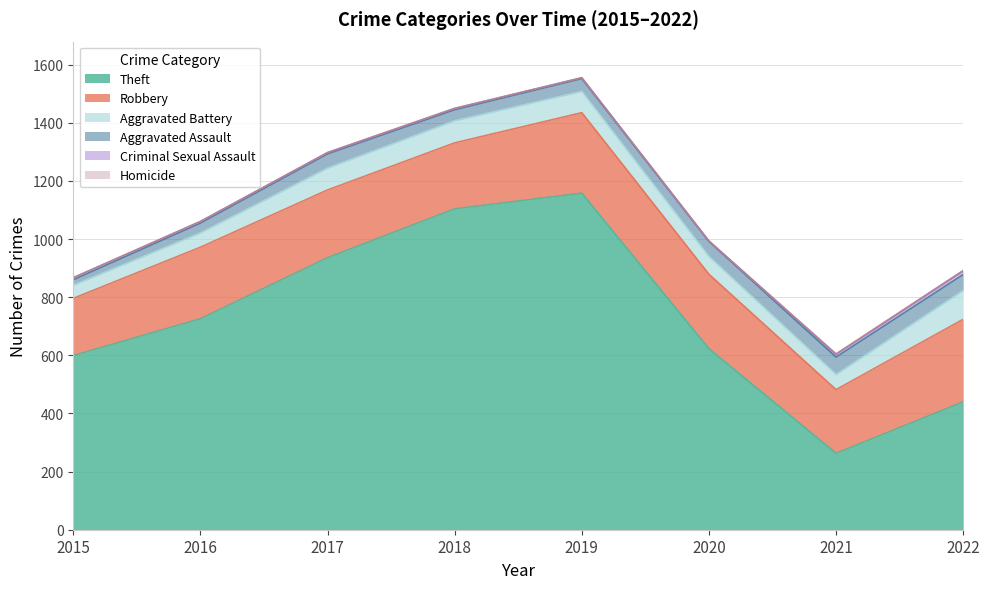

The value of Homicide at 2015 is 1. True or false?

False